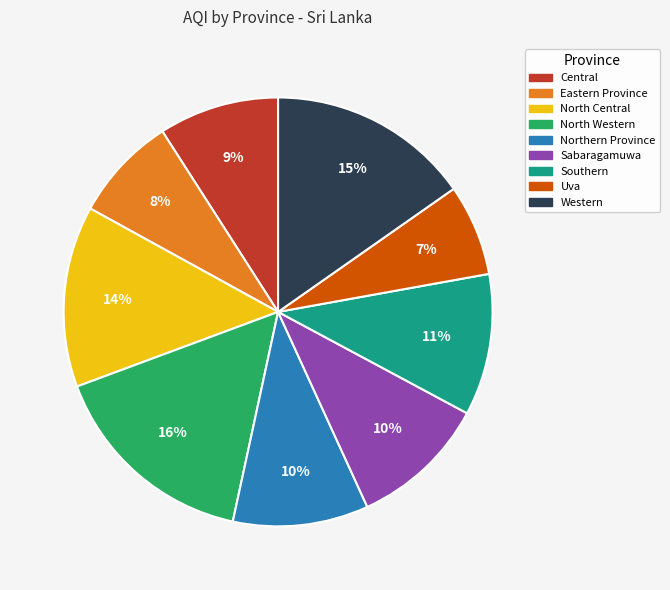

Which category has the smallest portion of the pie?

Uva